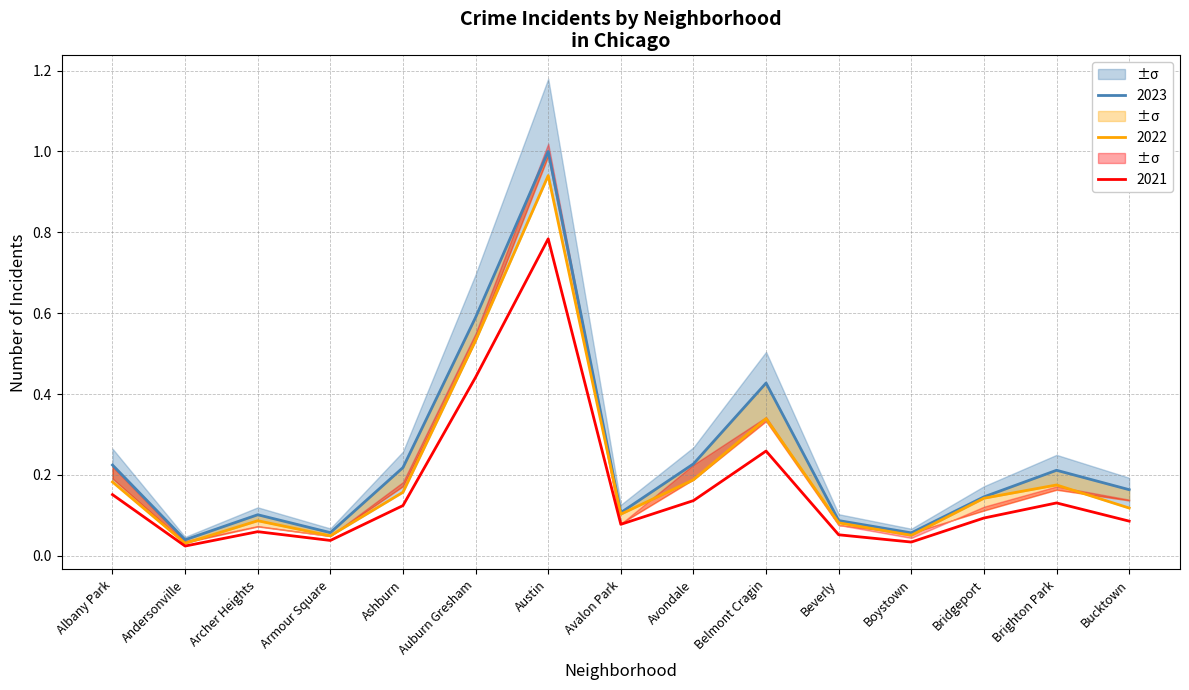

True or false: 2022 has more than 2 points higher than both neighbors.

True